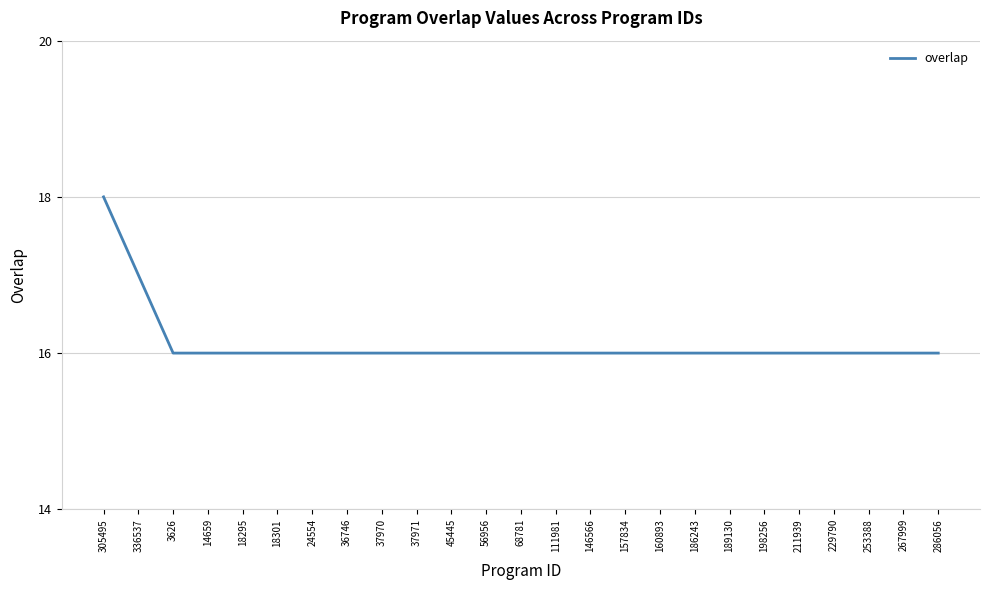

What position from the left is 229790?

22